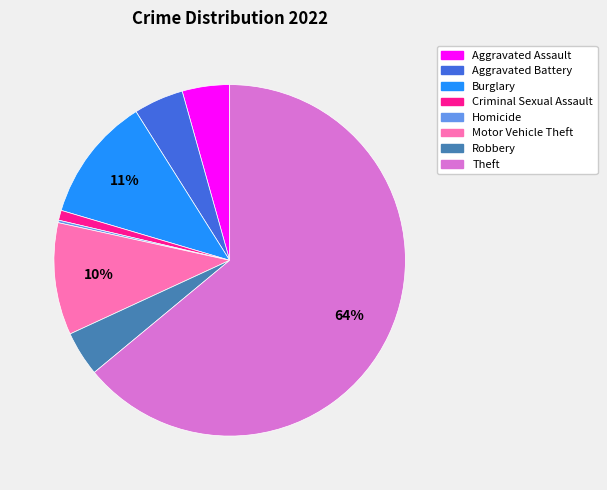

To the nearest percent, what is the average slice percentage?

12%